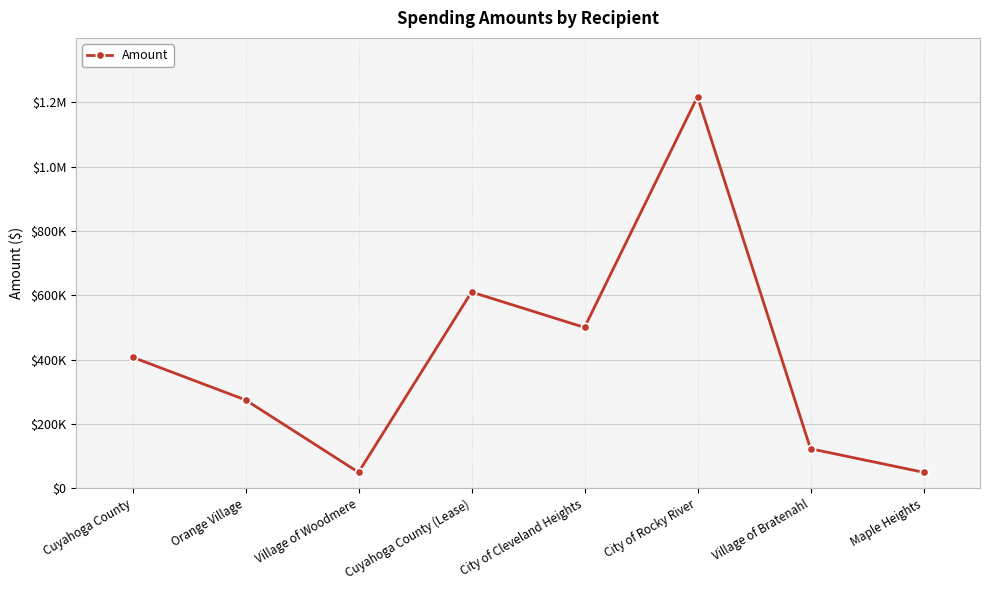

List the labels in order of value, largest first.

City of Rocky River, Cuyahoga County (Lease), City of Cleveland Heights, Cuyahoga County, Orange Village, Village of Bratenahl, Village of Woodmere, Maple Heights